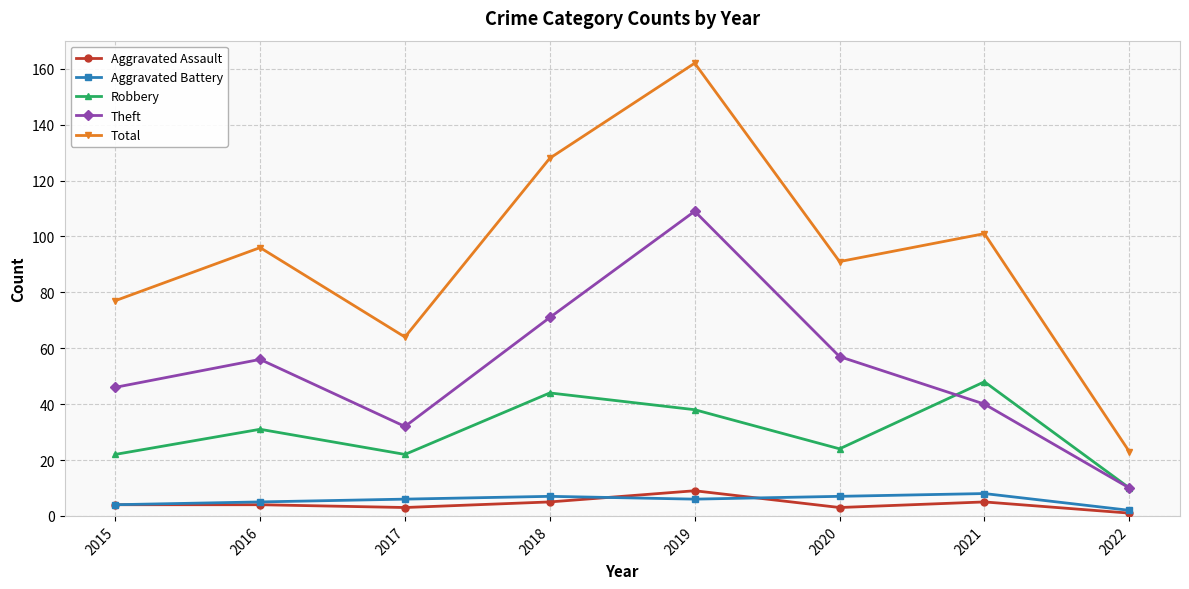

How many values in the Theft series are below 56?

4